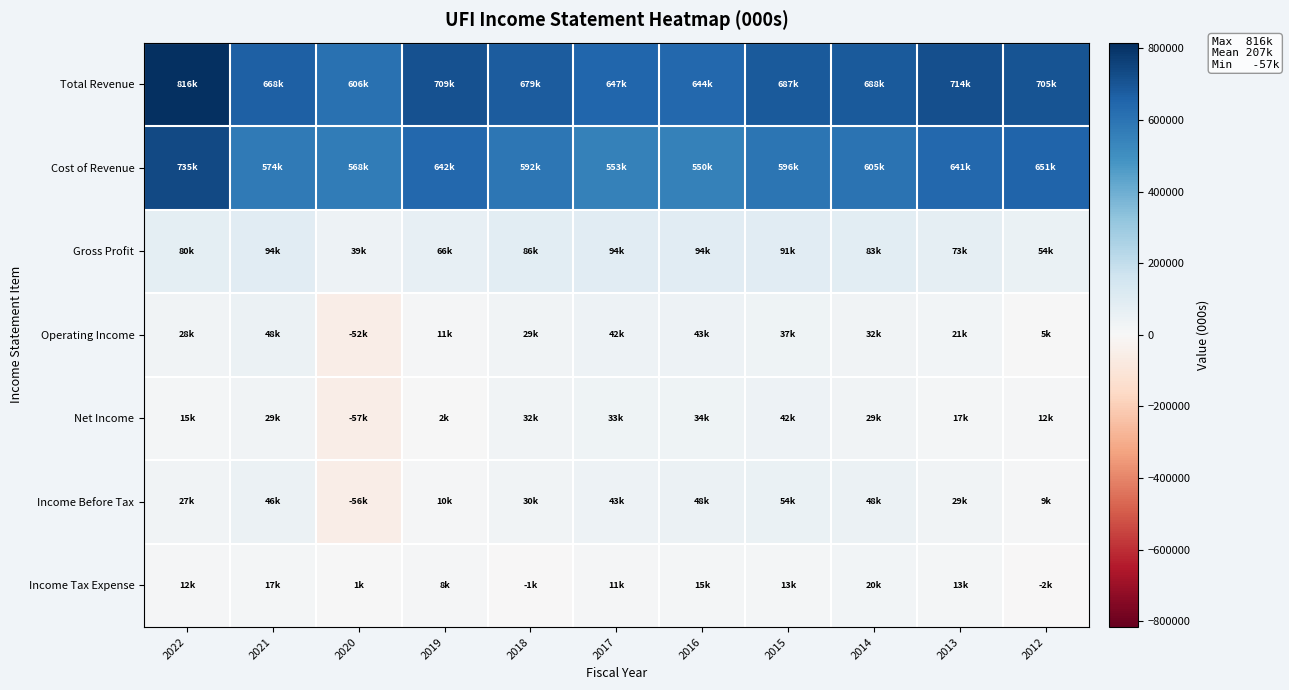

What is the difference between the highest and lowest values at 2017?

636400